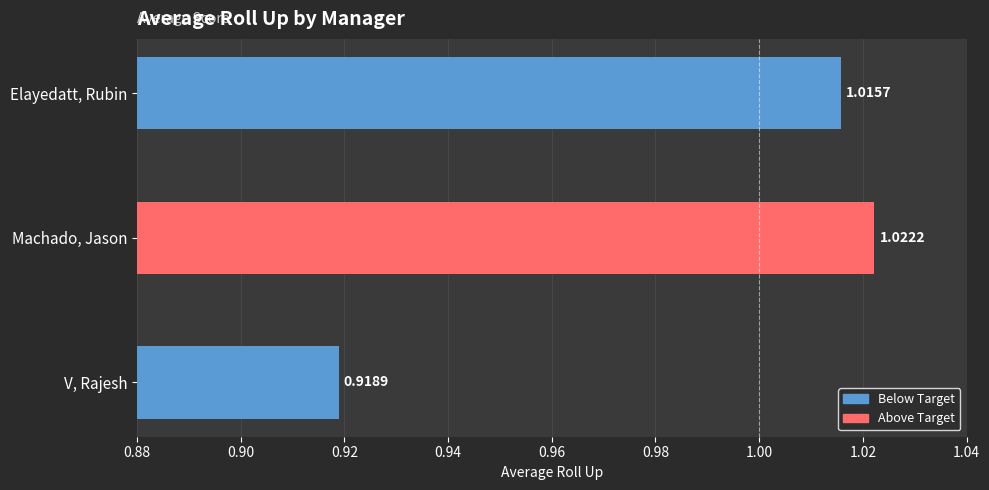

At which label is the value closest to 0?

V, Rajesh